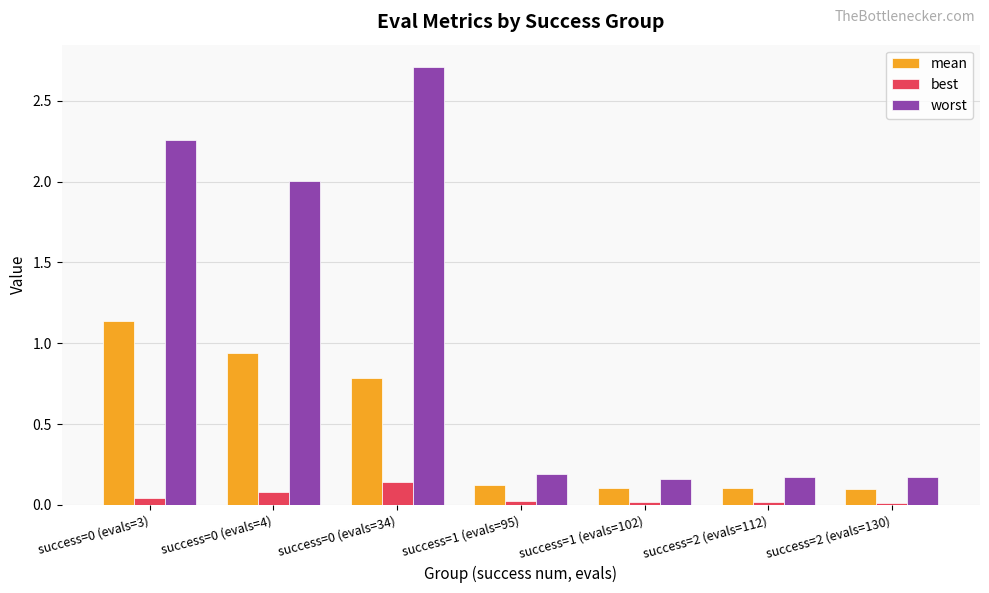

The value of worst at success=0 (evals=34) is 2.7. True or false?

True